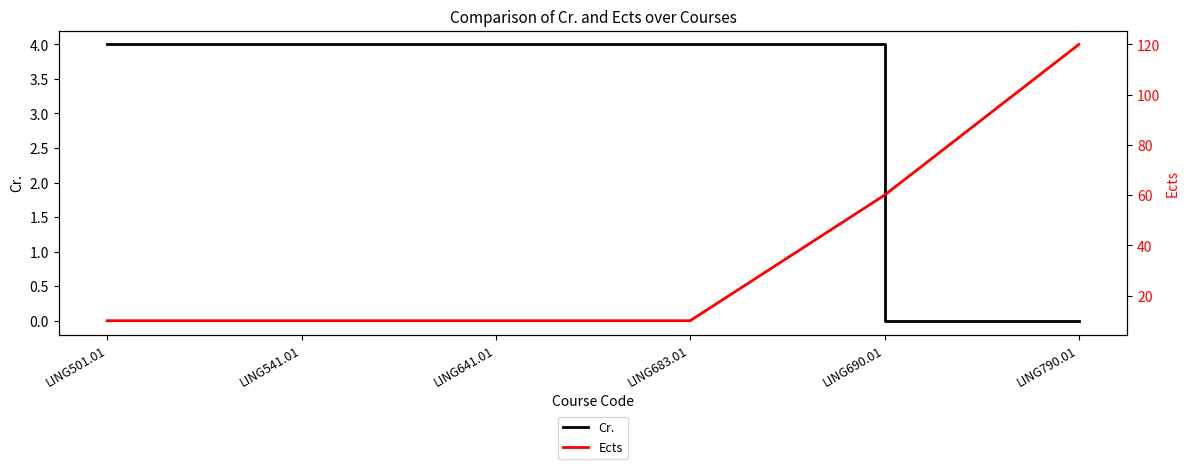

True or false: Ects and Cr. intersect in this chart.

False